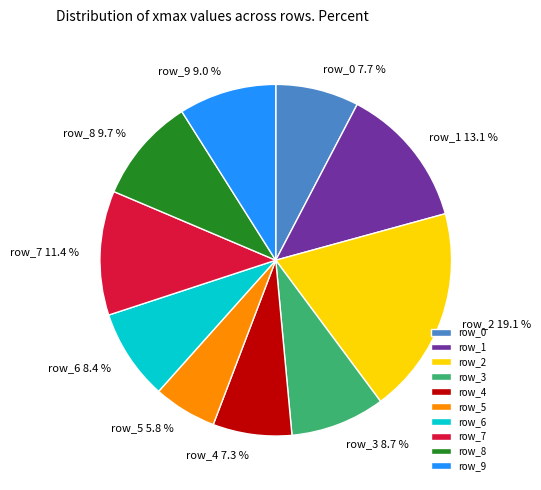

The row_5 slice represents 20% of the pie. True or false?

False